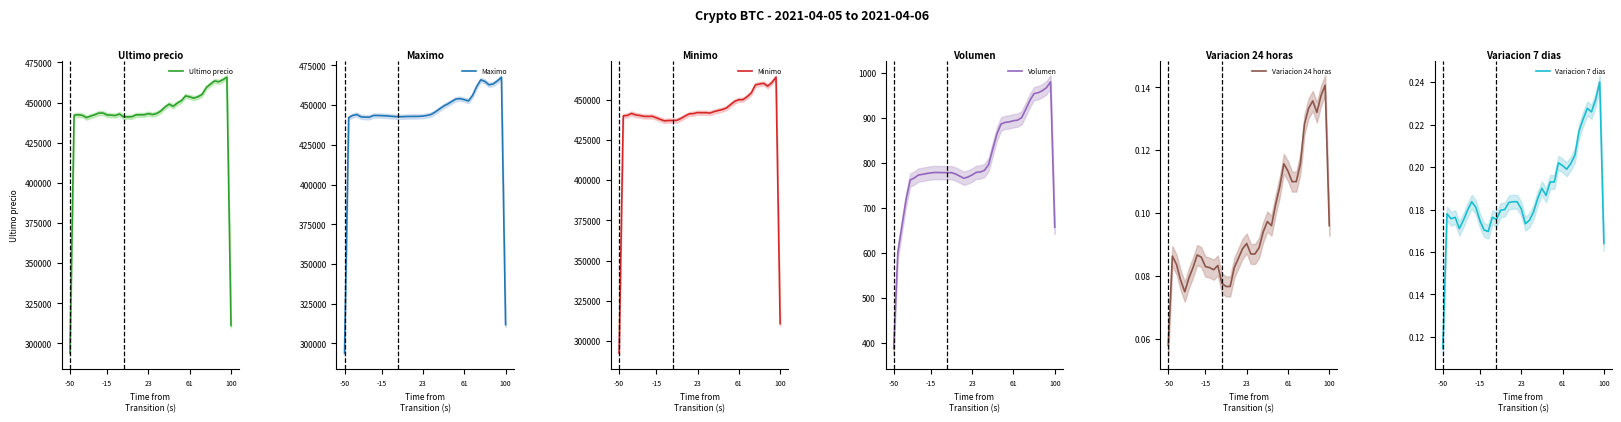

Does the chart have visible grid lines?

No